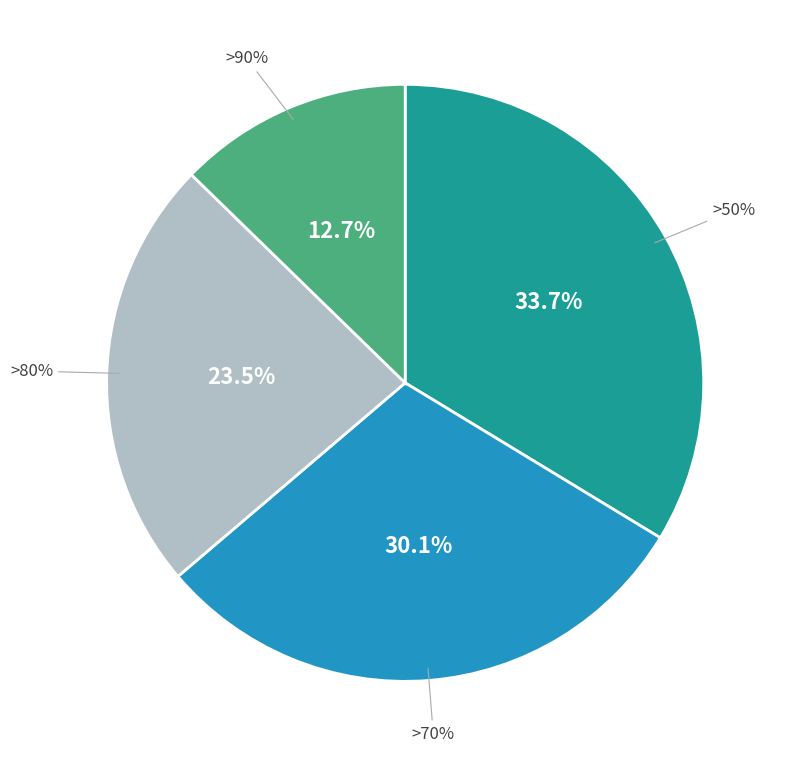

Between >80% and >70%, which is larger?

>70%